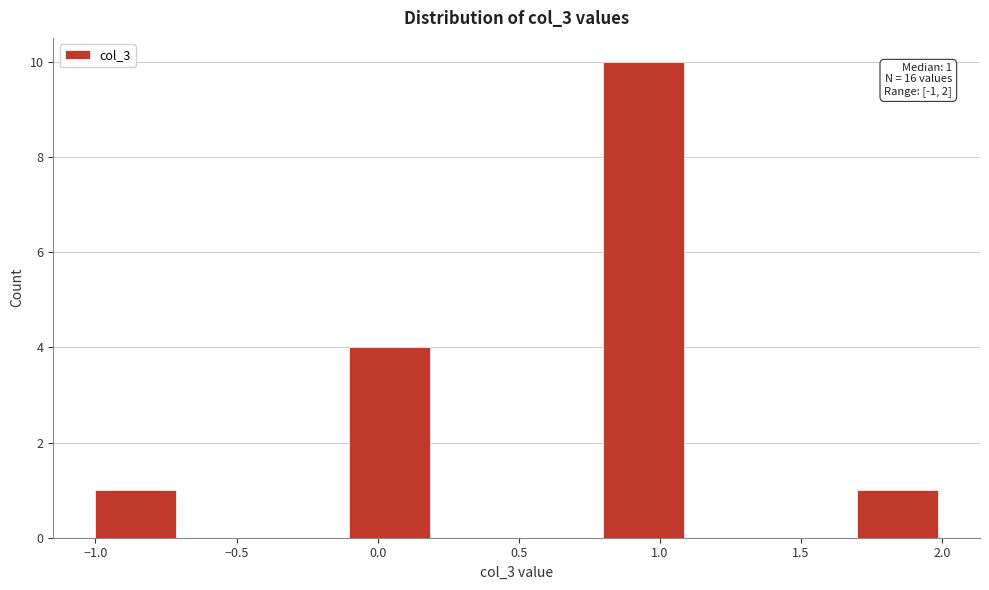

Over which range of the x-axis is the bar tallest?

0.8 to 1.1